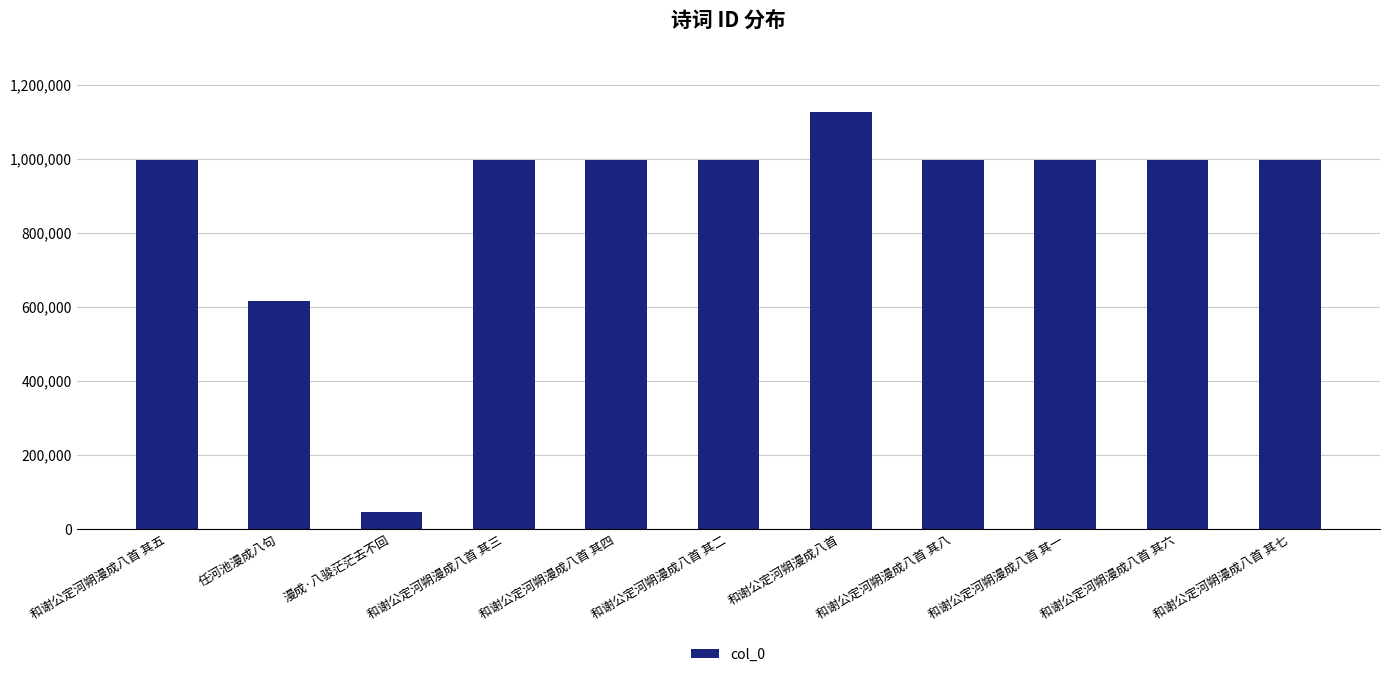

Which has a higher value, 漫成·八骏茫茫去不回 or 和谢公定河朔漫成八首?

和谢公定河朔漫成八首